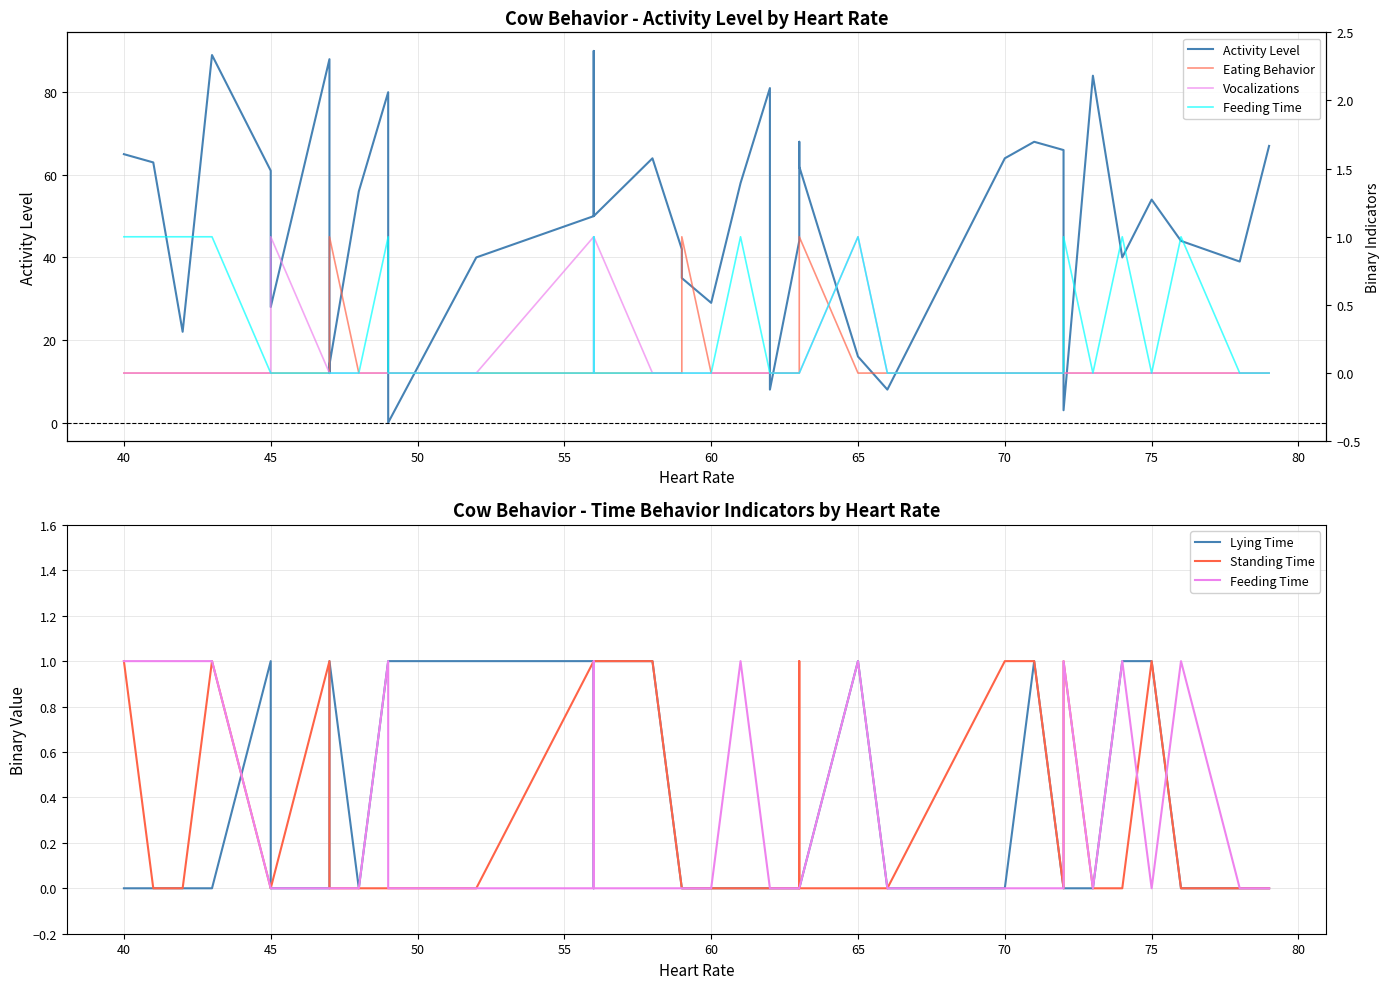

What is the sum of all Feeding Time values?

11